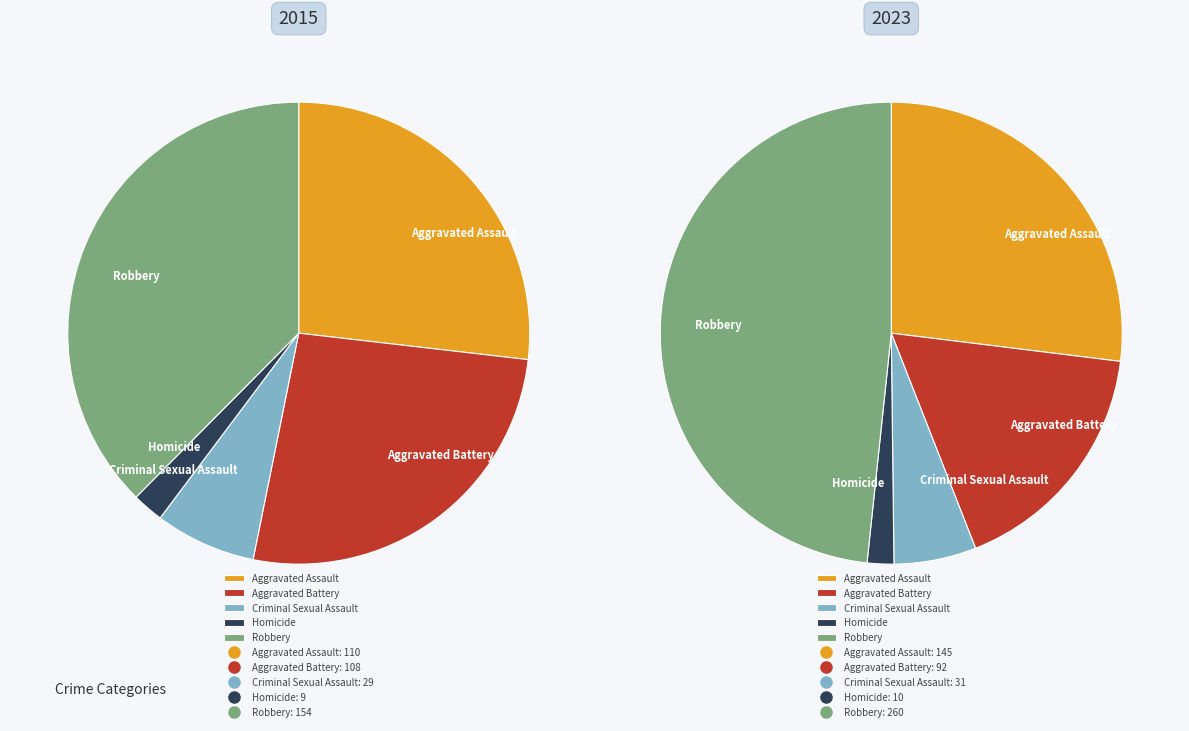

How many segments does this pie chart have?

5